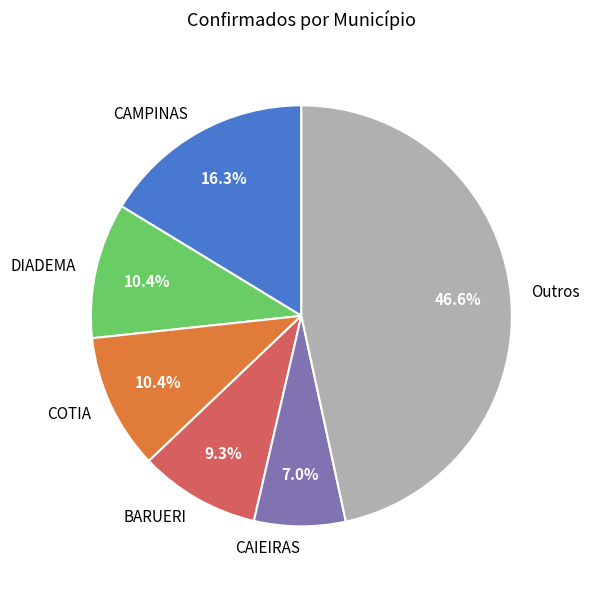

To the nearest percent, what portion does DIADEMA represent?

10%